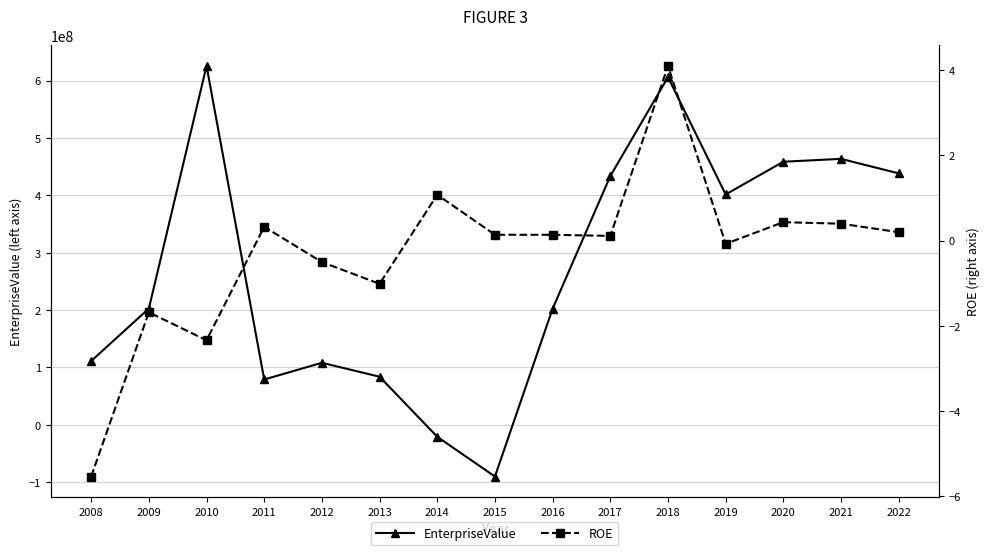

What is the difference between the highest and lowest values at 2008?

111254170.3